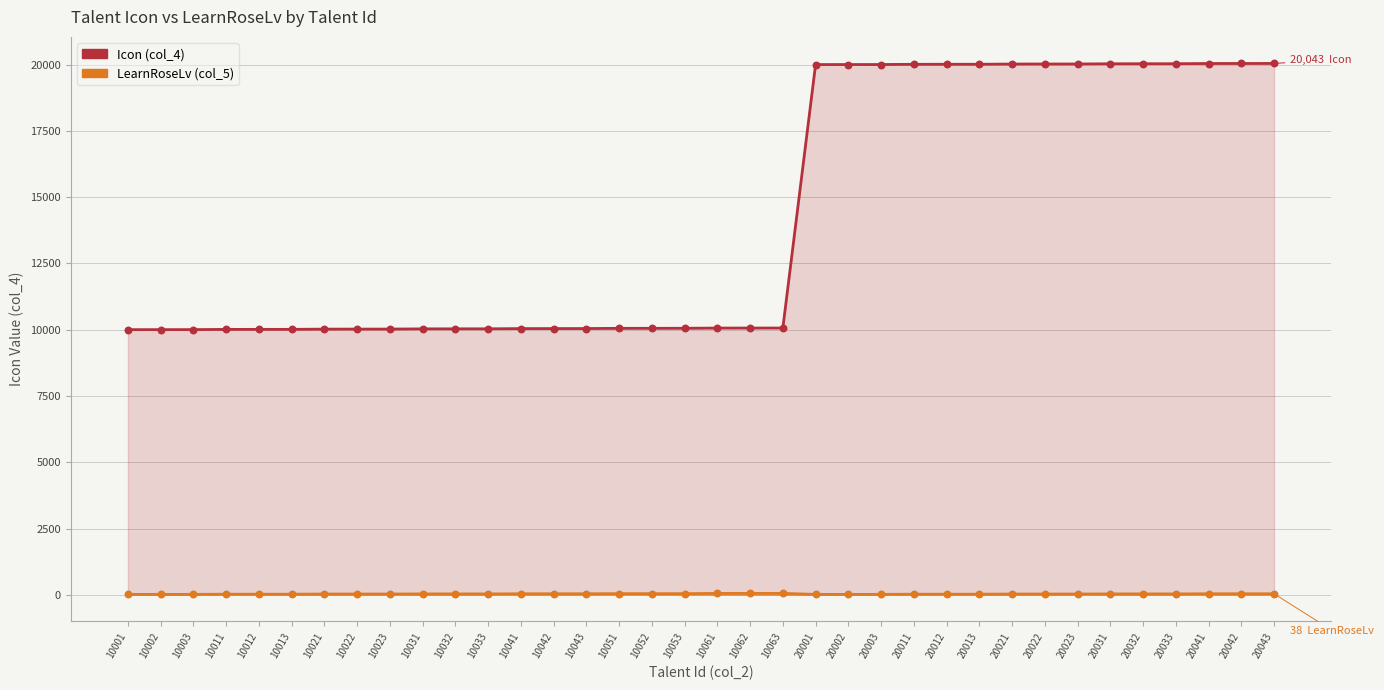

What are all the series names shown in the legend?

Icon (col_4), LearnRoseLv (col_5)